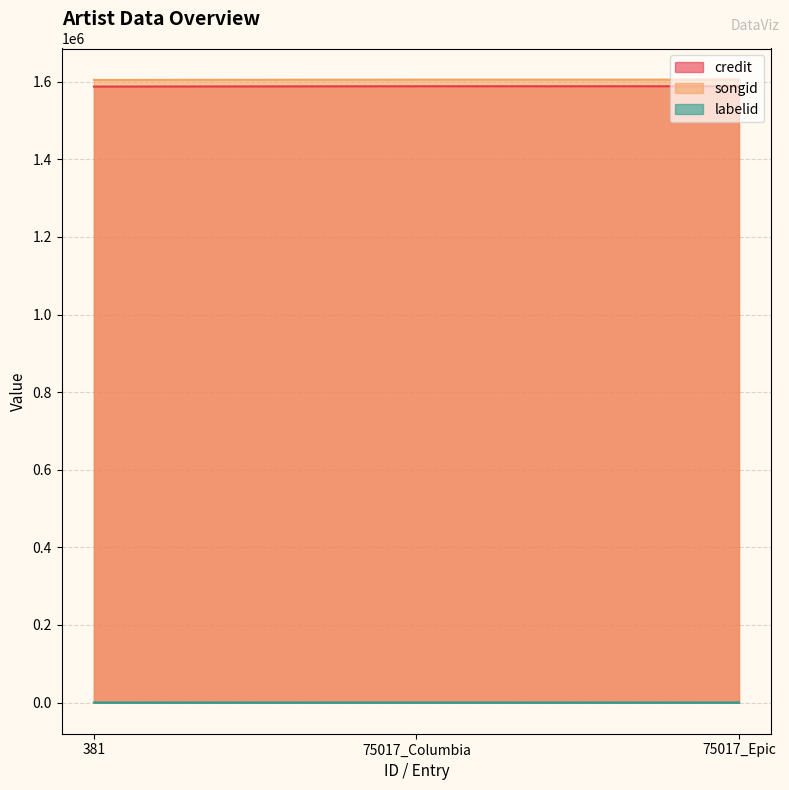

Which category has the lowest value in the labelid series?

381